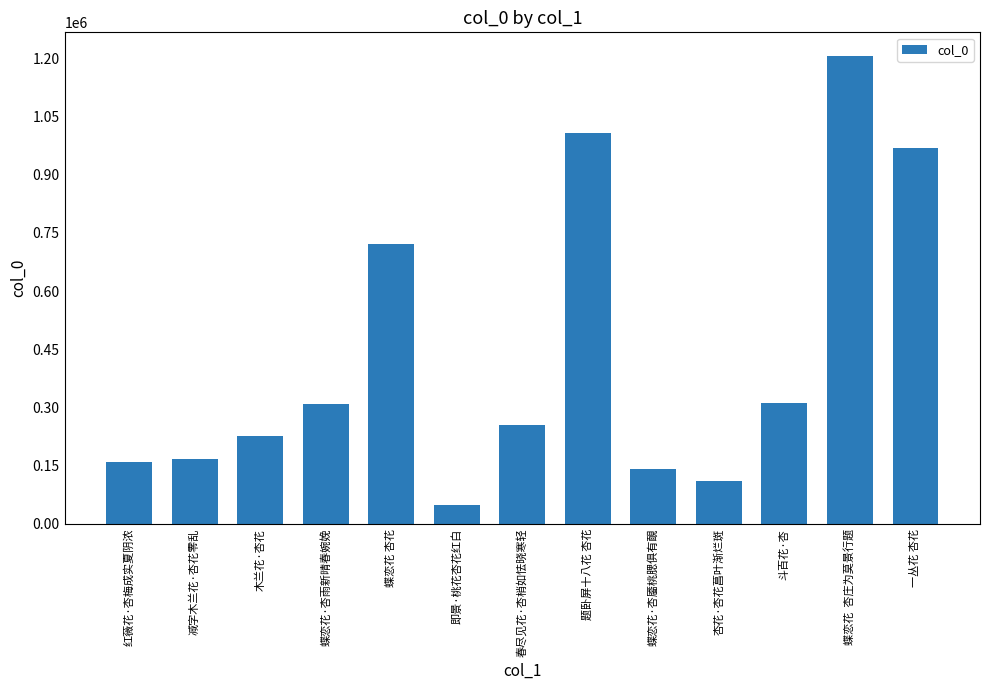

How many bars are there in total?

13